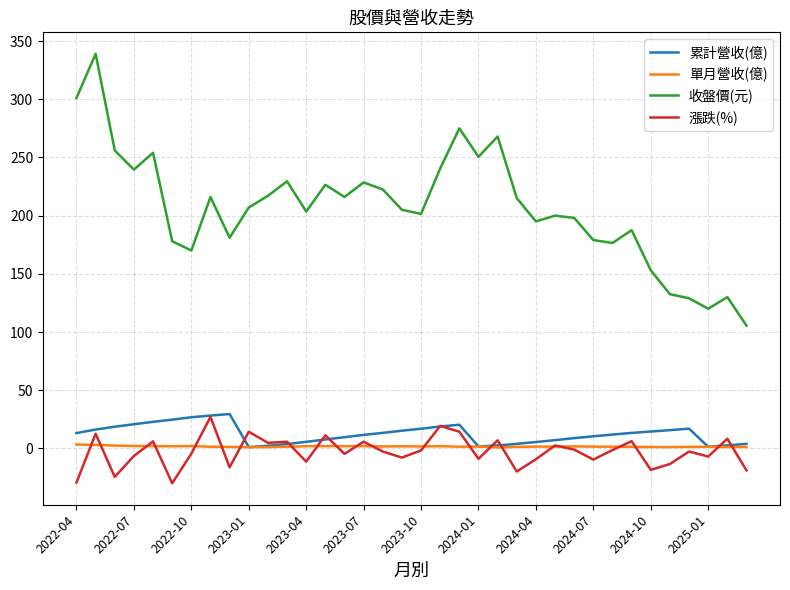

True or false: 漲跌(%) and 收盤價(元) intersect in this chart.

False